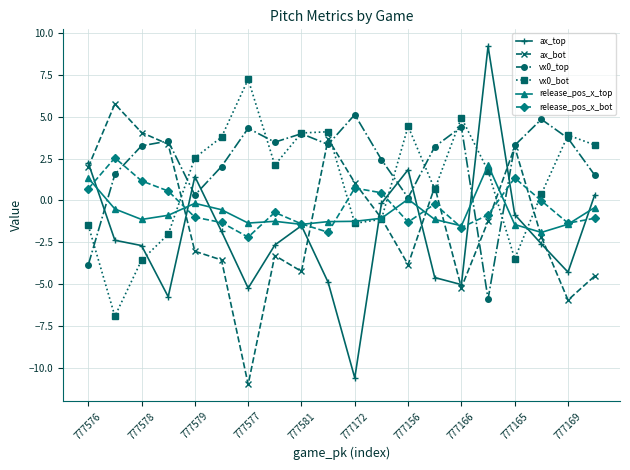

What is the value of the vx0_top point at the 2nd from the left?

1.6